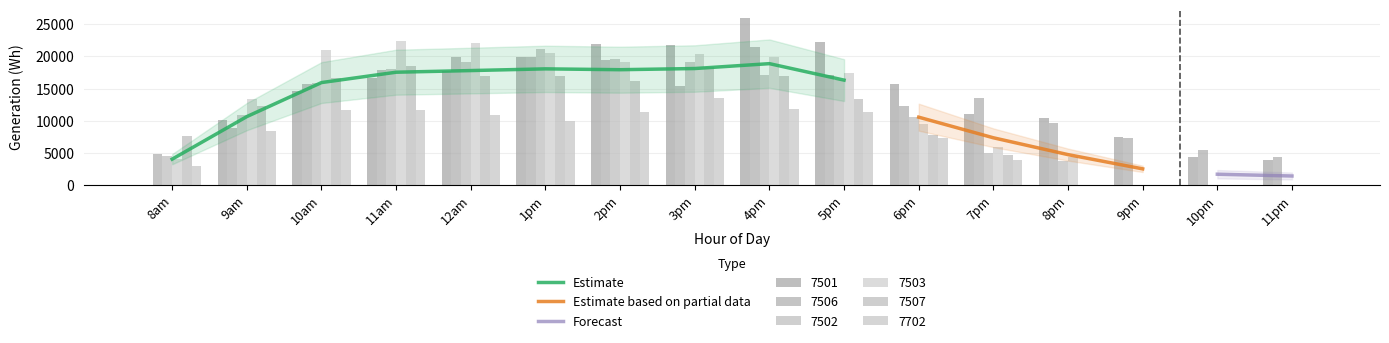

What is the highest value of the 7501 series?

26030.0